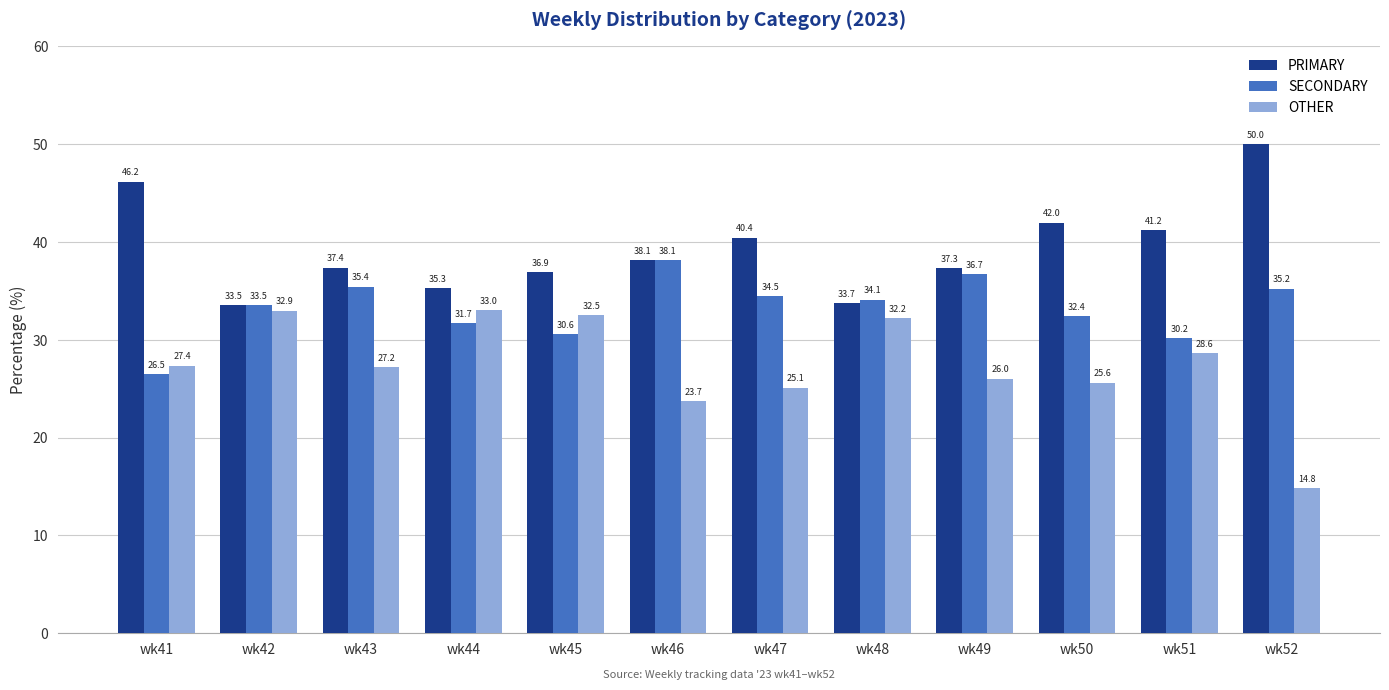

How many bars are there in each group?

3